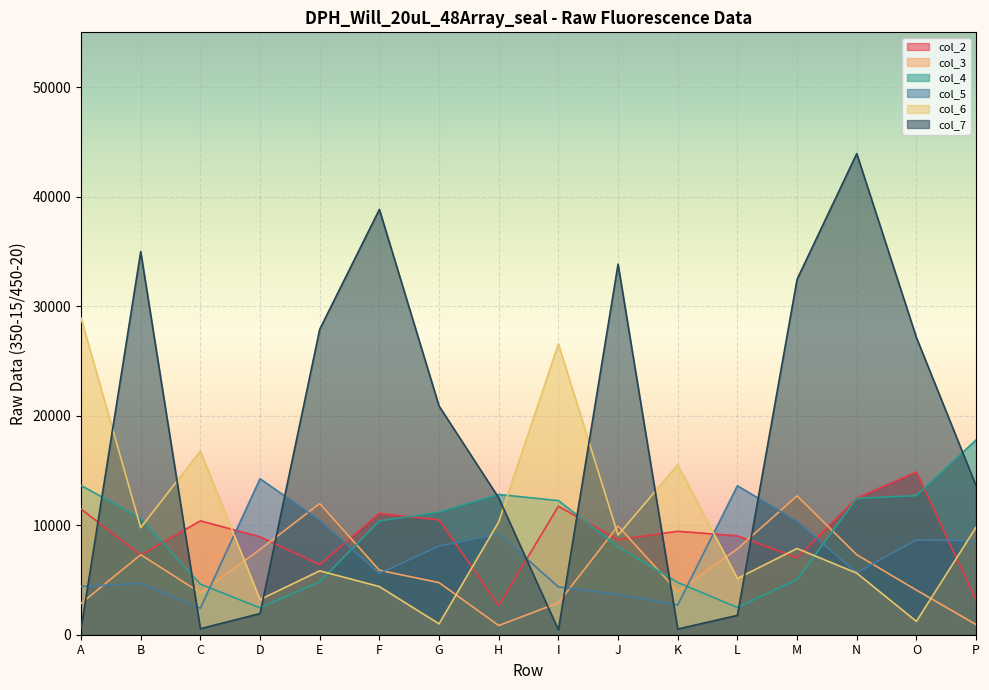

At E, list the series in order from largest to smallest.

col_7, col_3, col_5, col_2, col_6, col_4